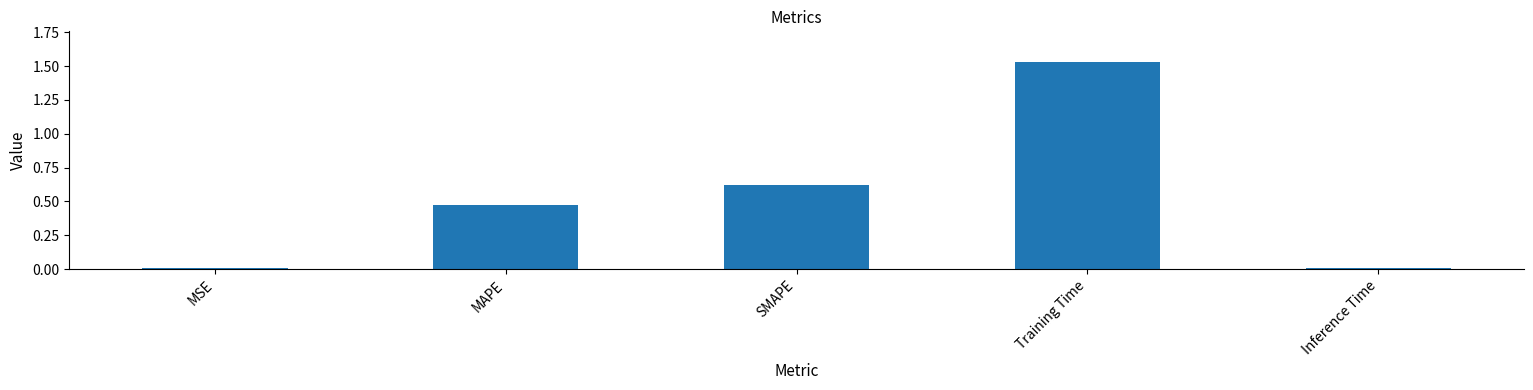

What is the sum of all values?

2.6